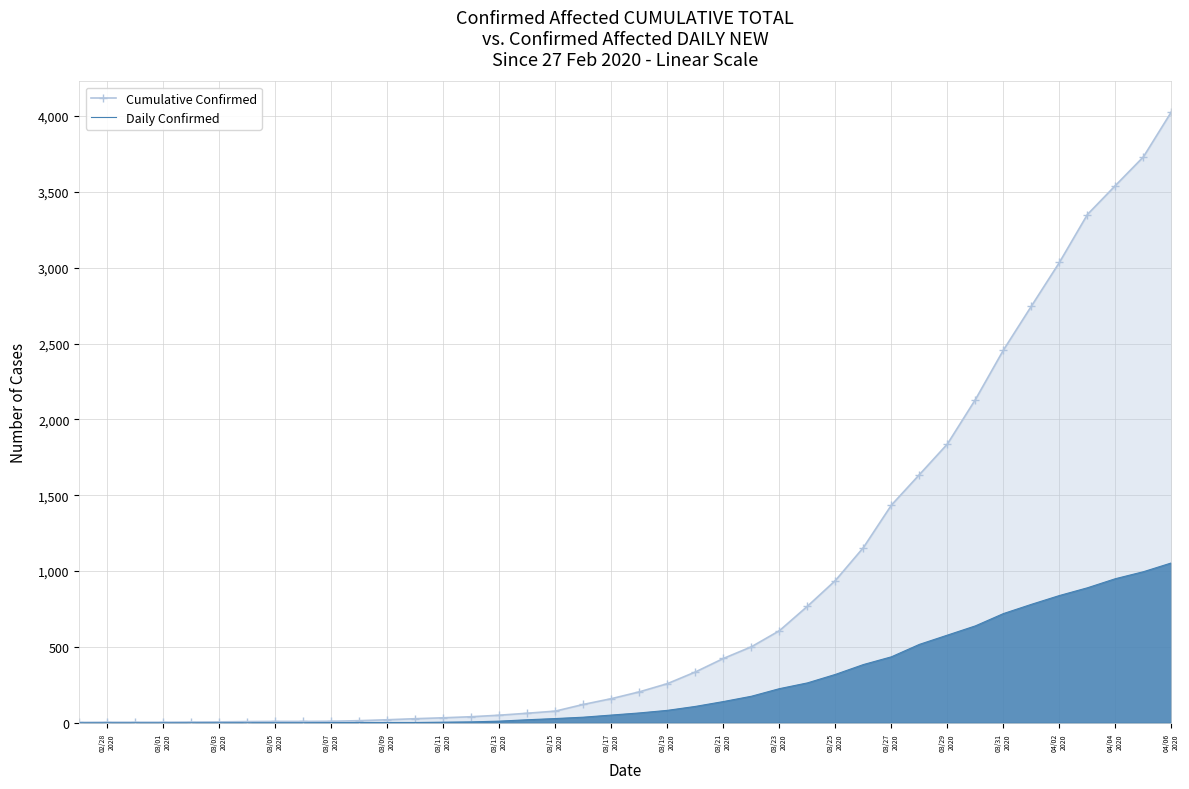

Which series has the largest range (max minus min)?

Cumulative Confirmed